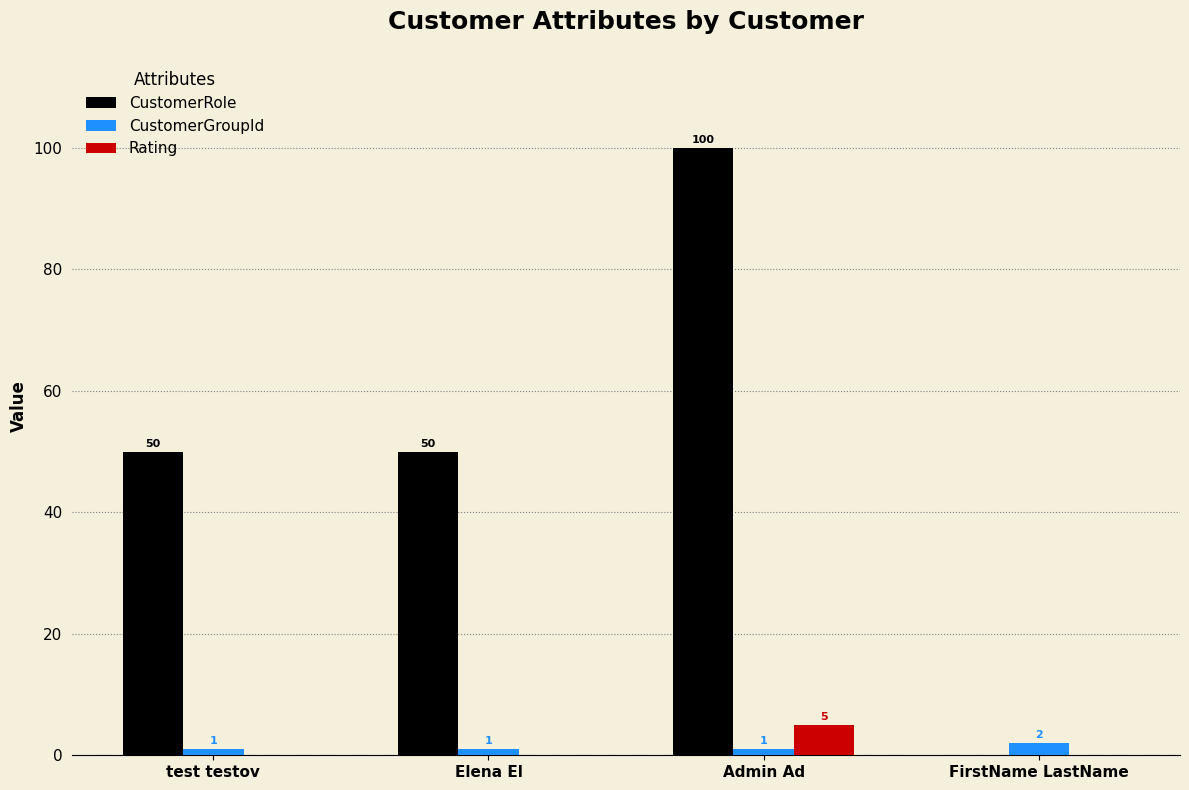

How many CustomerRole values are between 50 and 100?

3